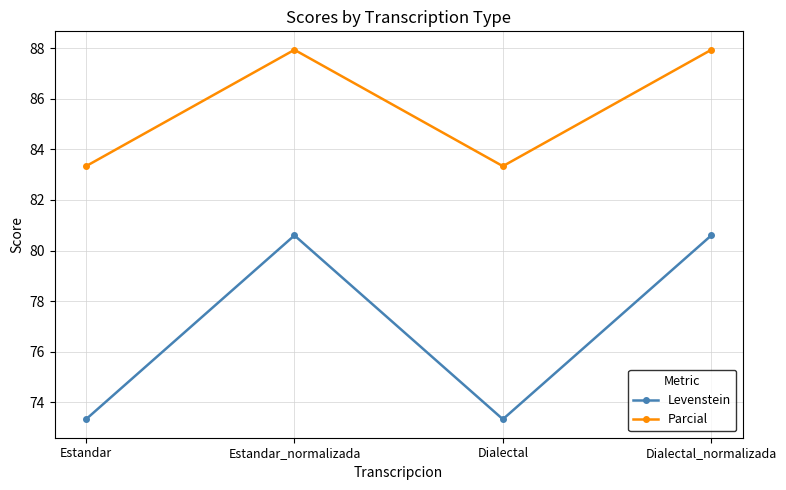

The Levenstein series shows 80.6 at Dialectal_normalizada. True or false?

True